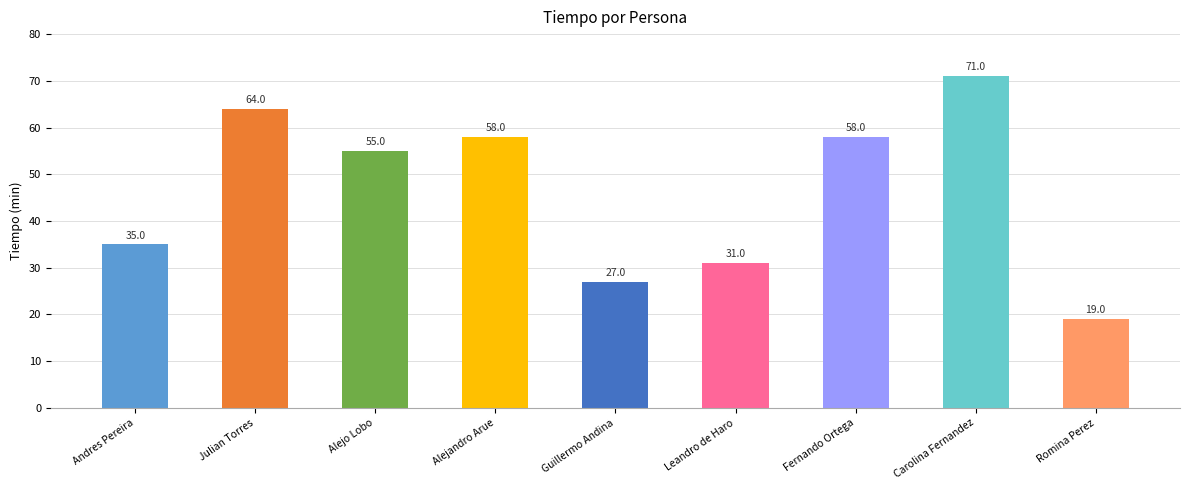

True or false: the data shows 9 at Andres Pereira.

False